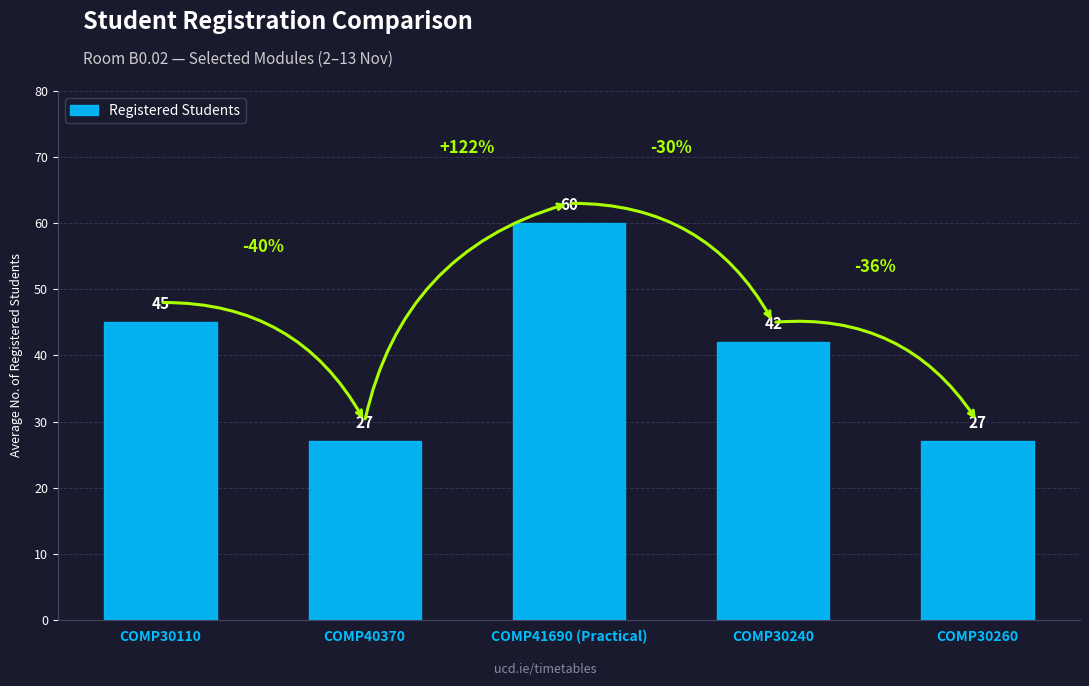

The chart shows a value of 27 at COMP30260. True or false?

True